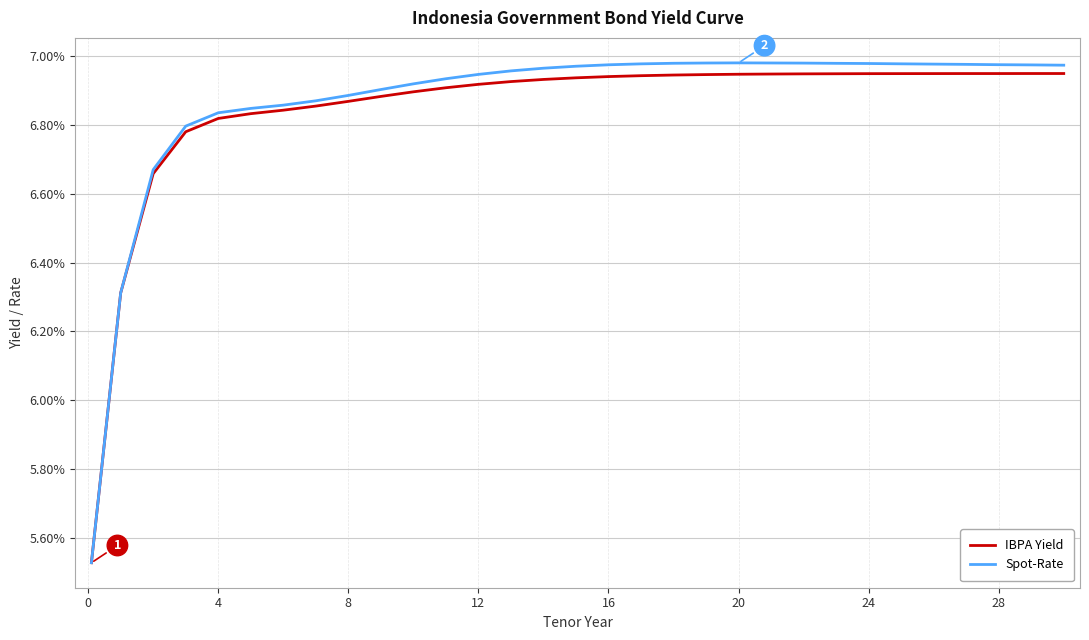

True or false: Spot-Rate and IBPA Yield intersect in this chart.

False